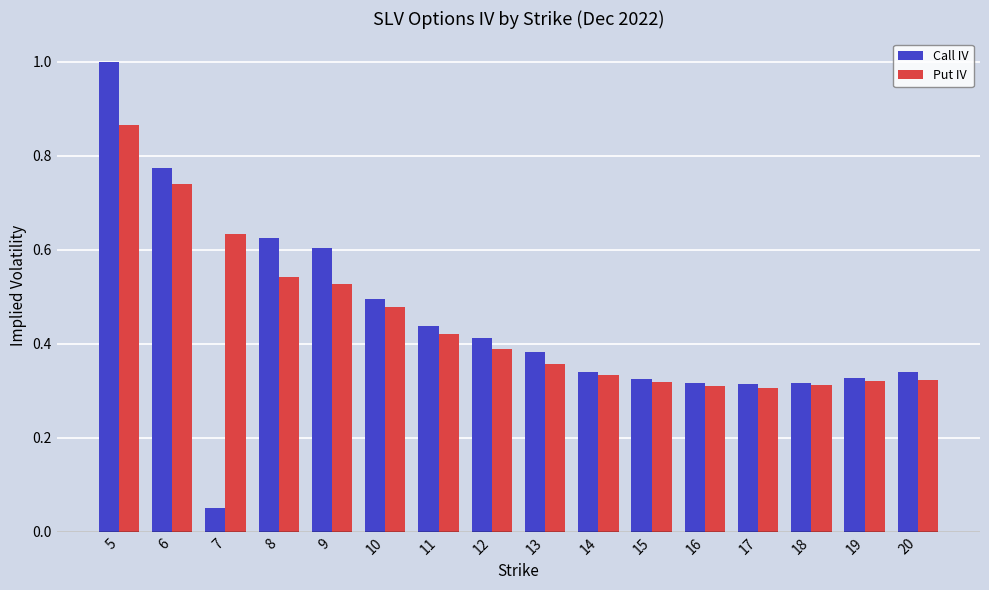

At how many categories does at least one series exceed 0?

16